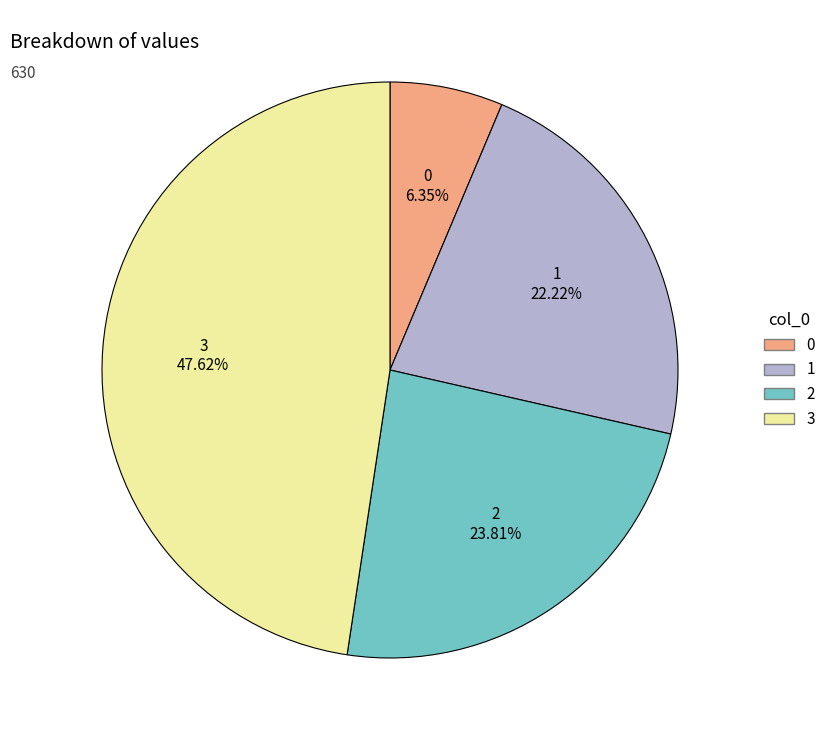

Does 3 represent more than half of the total?

No